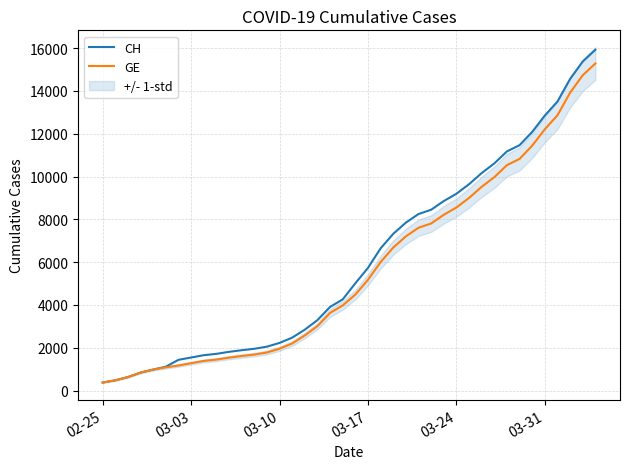

True or false: GE has more than 0 interior local peaks.

False